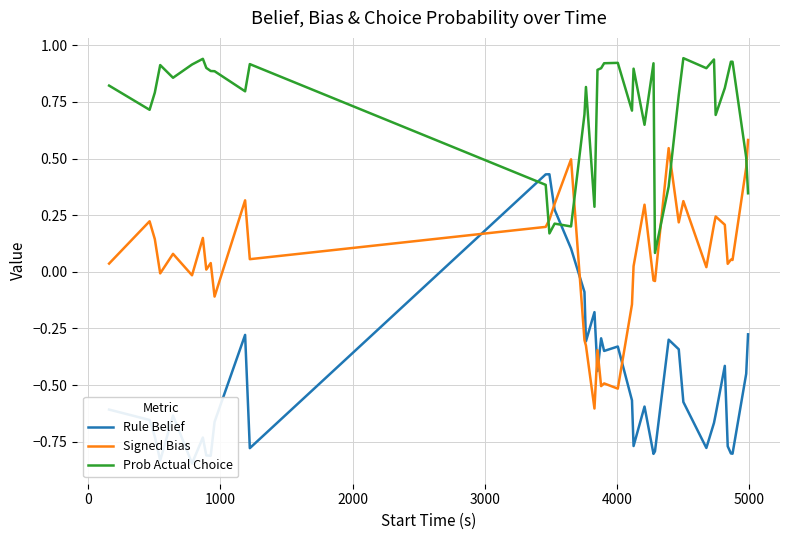

True or false: Signed Bias and Prob Actual Choice cross at least once.

True